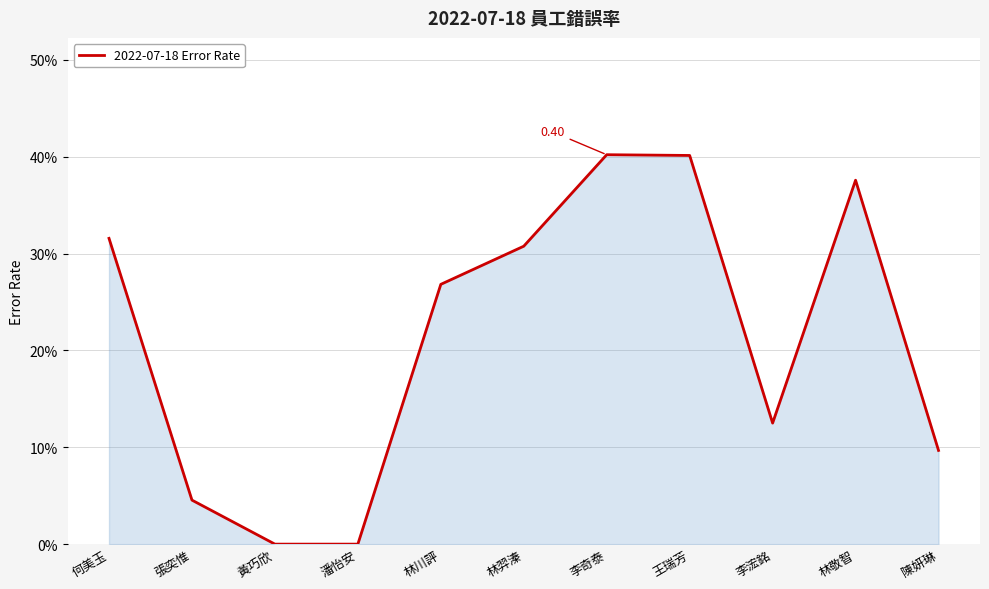

What is the label of the 9th point from the right?

黃巧欣